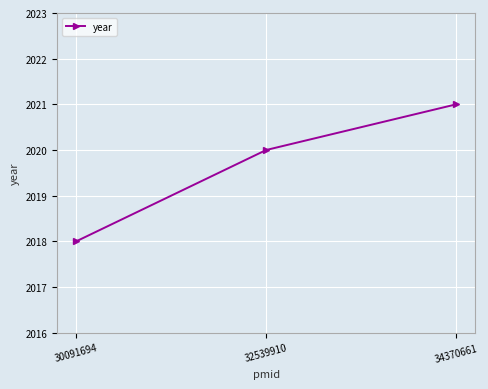

The chart shows a value of 654 at 30091694. True or false?

False